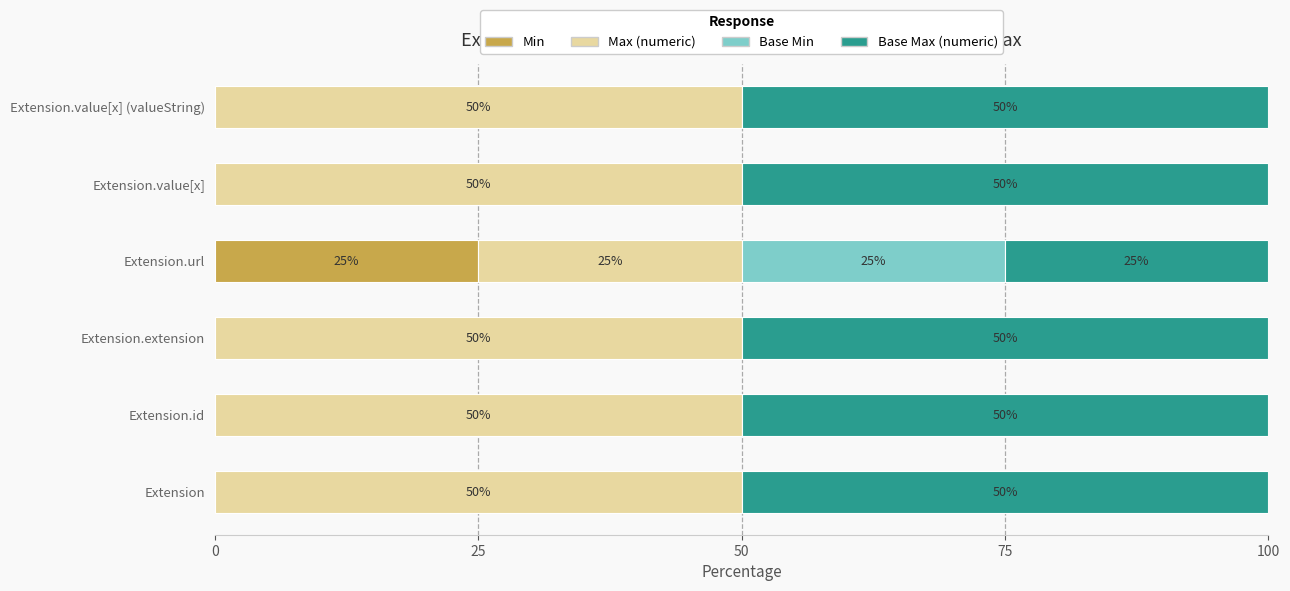

At which label does Min reach its peak?

Extension.url